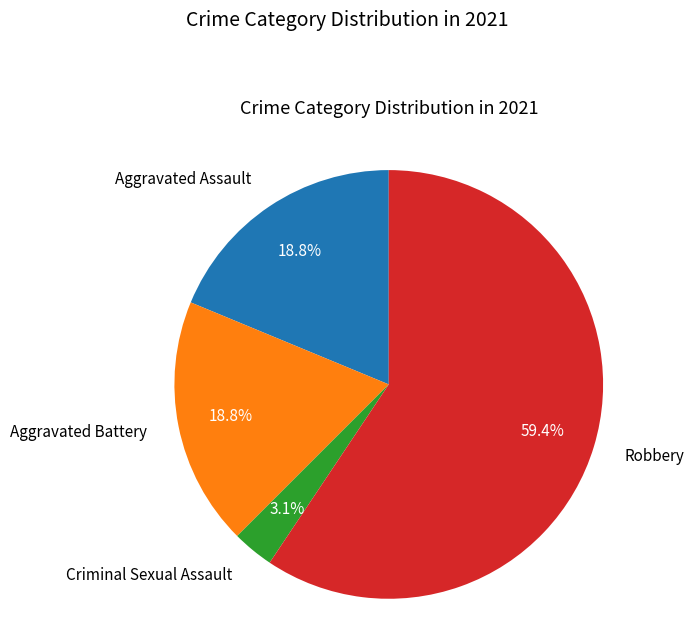

Is Robbery the majority of the pie?

Yes